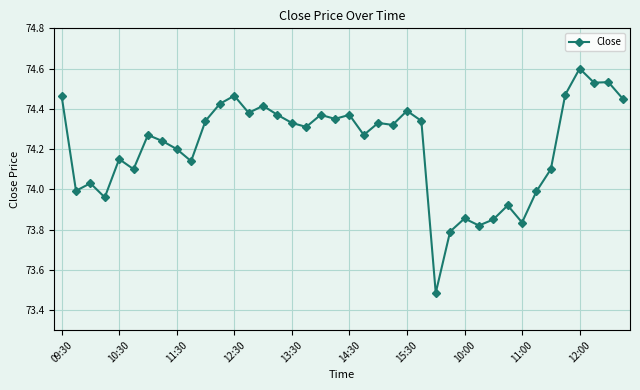

True or false: the data has more than 0 interior local peaks.

True